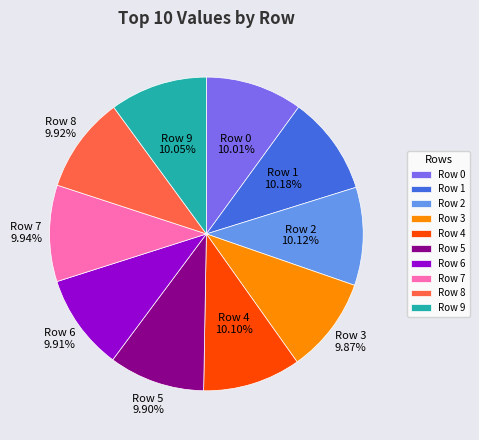

Is there any slice that represents more than half of the pie?

No